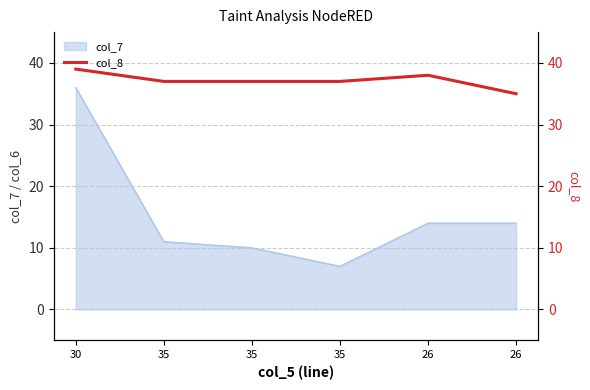

Between 35 and 26, which is larger?

35